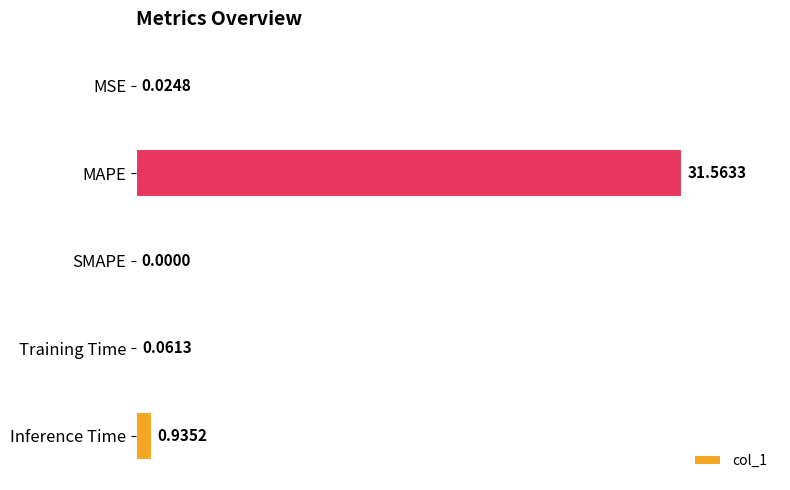

At which label is the value closest to 15?

Inference Time